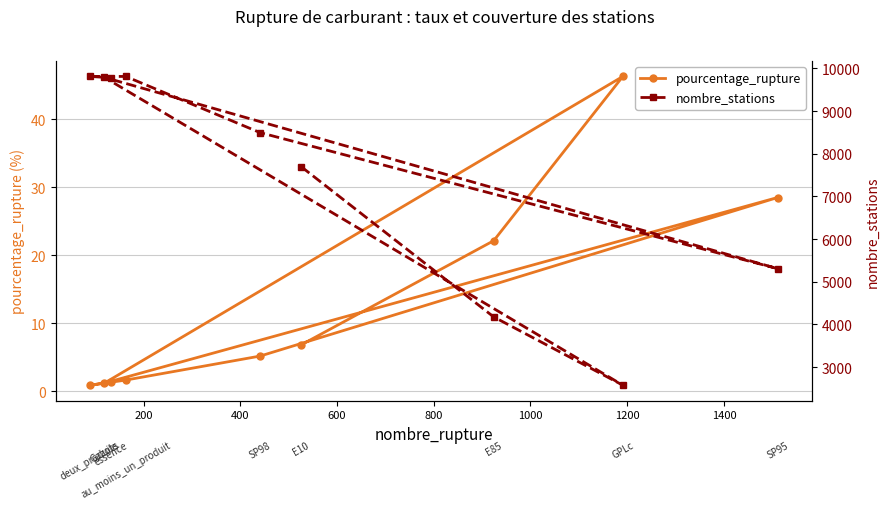

What is the value of the pourcentage_rupture point at the 7th from the left?

22.1